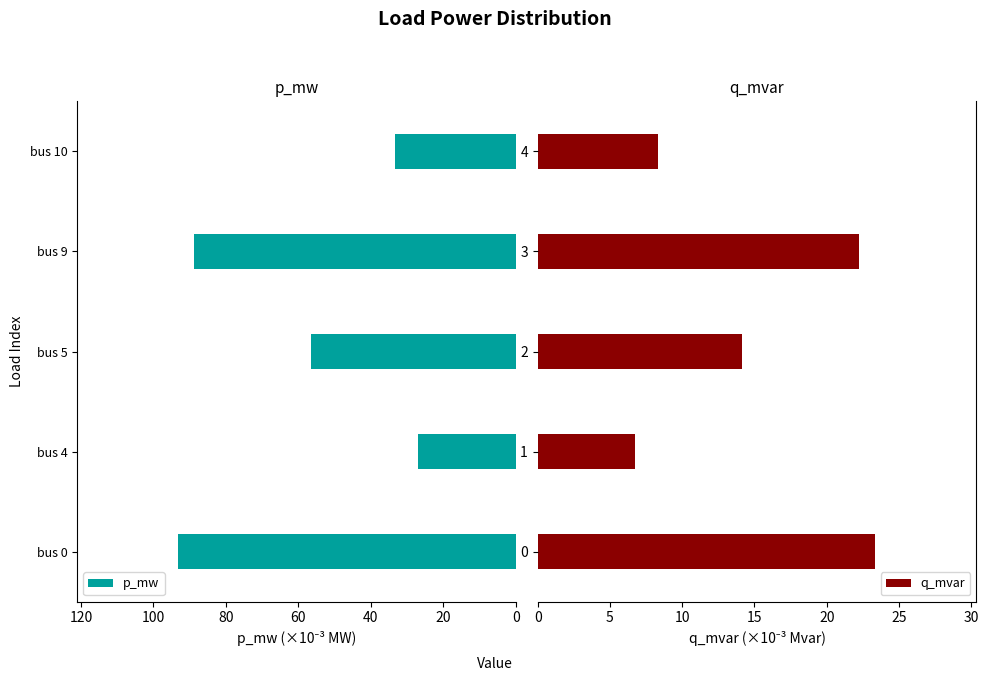

The p_mw series shows 159.2 at bus 0. True or false?

False